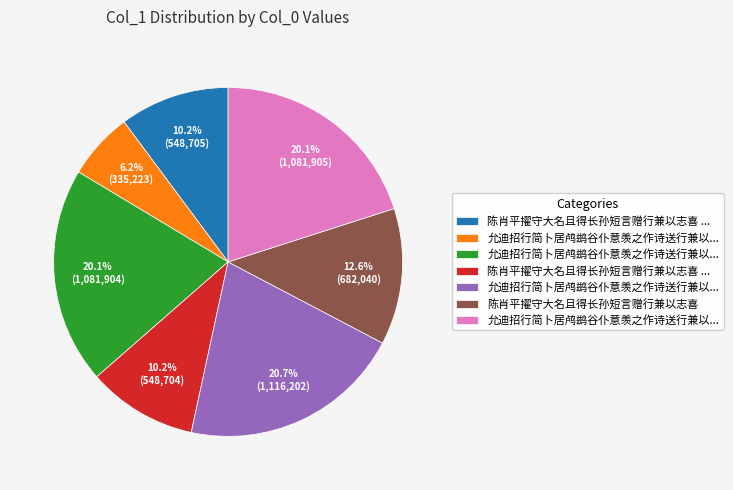

Is there any slice that represents more than half of the pie?

No